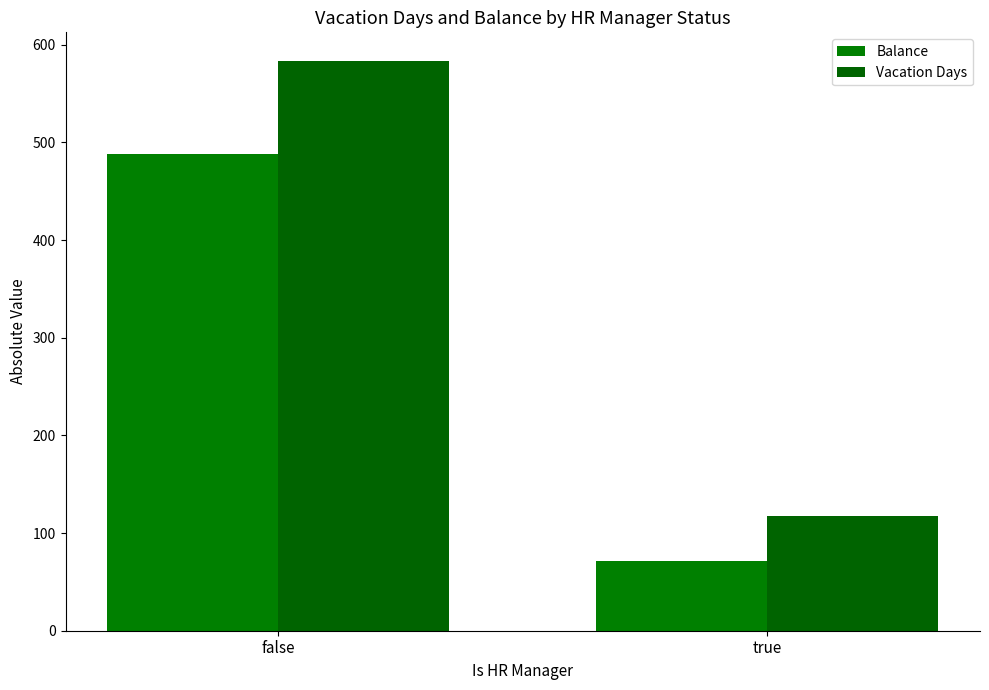

Is the value of Vacation Days at true greater than the value of Balance at true?

Yes